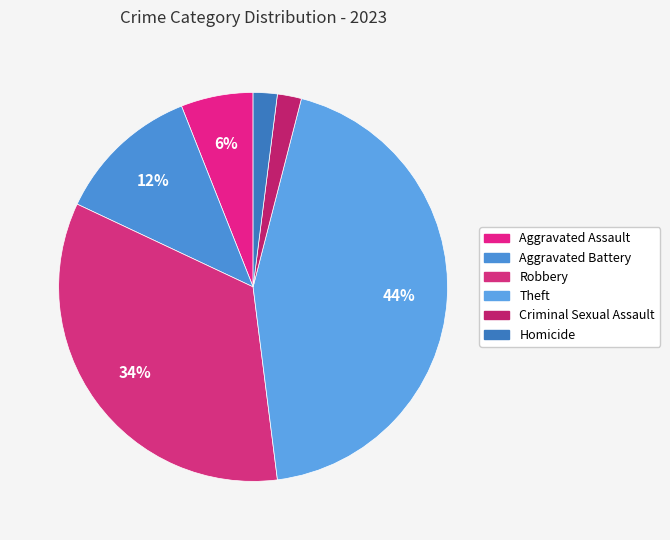

How many slices are in this pie chart?

6